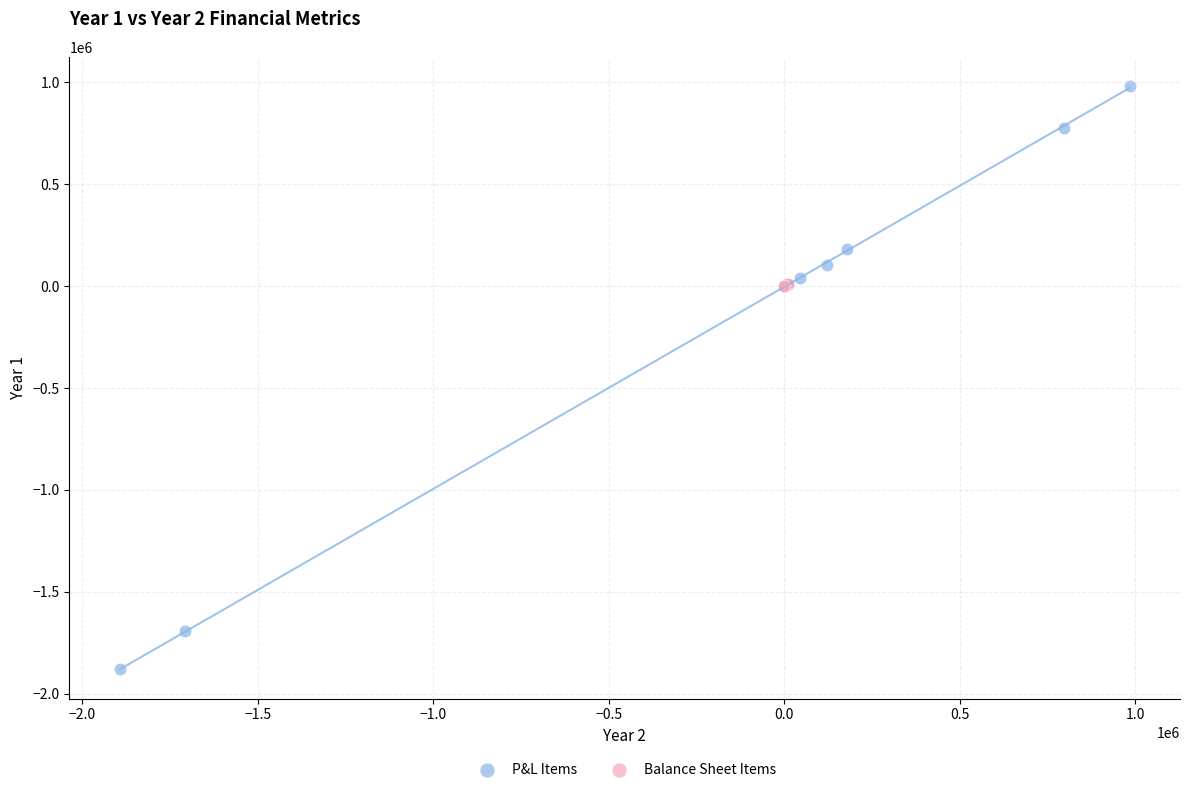

Which series reaches the minimum Y coordinate?

P&L Items